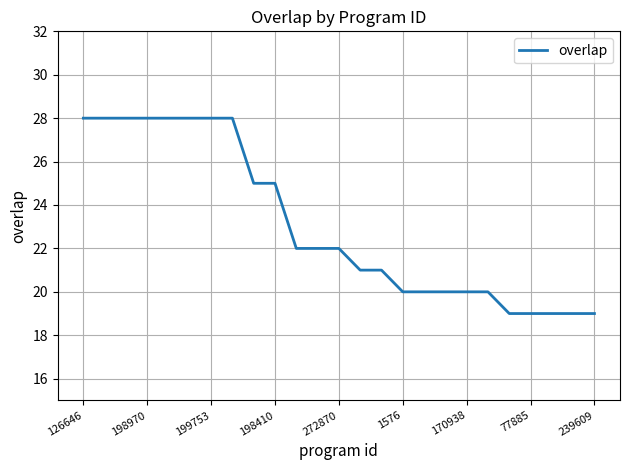

What is the difference between the maximum and minimum values?

9